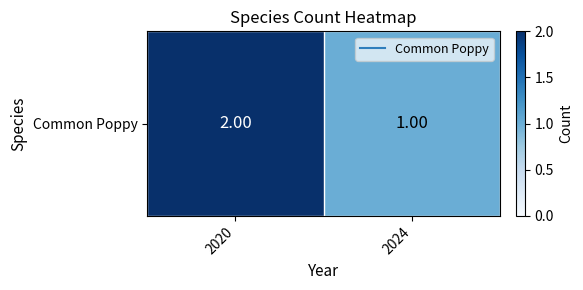

At which label is the value closest to 1?

2024